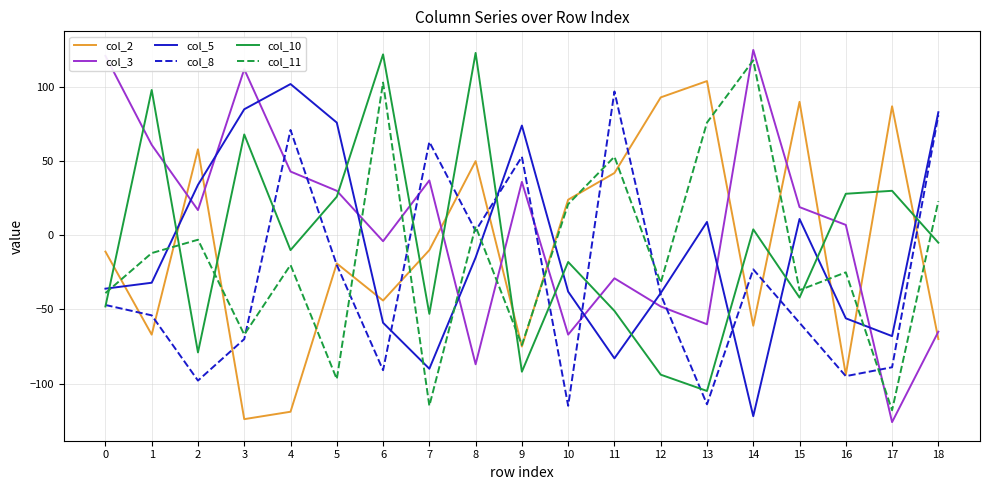

True or false: col_2 and col_11 cross at least once.

True